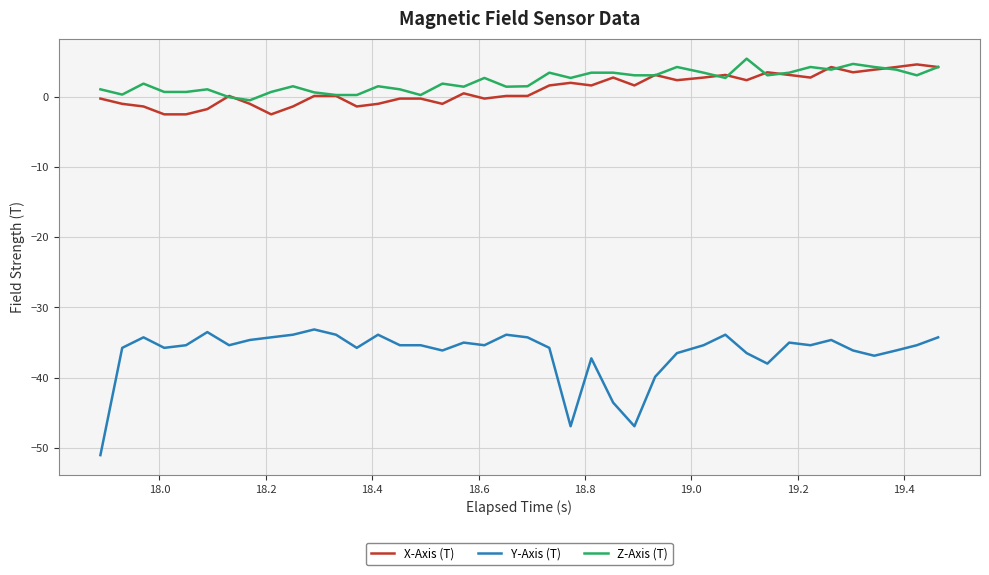

Which series has the largest range (max minus min)?

Y-Axis (T)